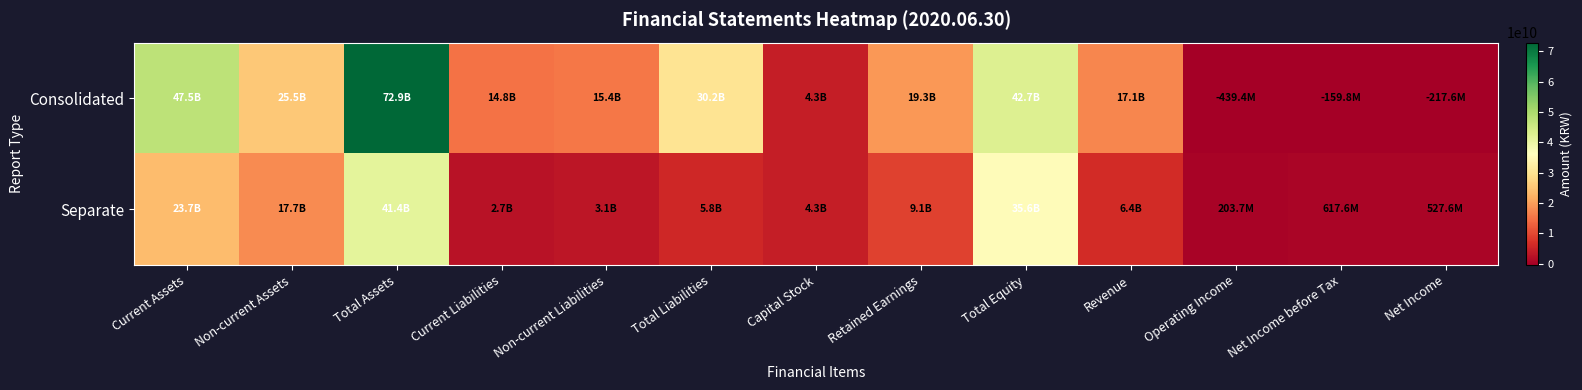

Which series changed the most between Non-current Liabilities and Net Income before Tax?

Consolidated